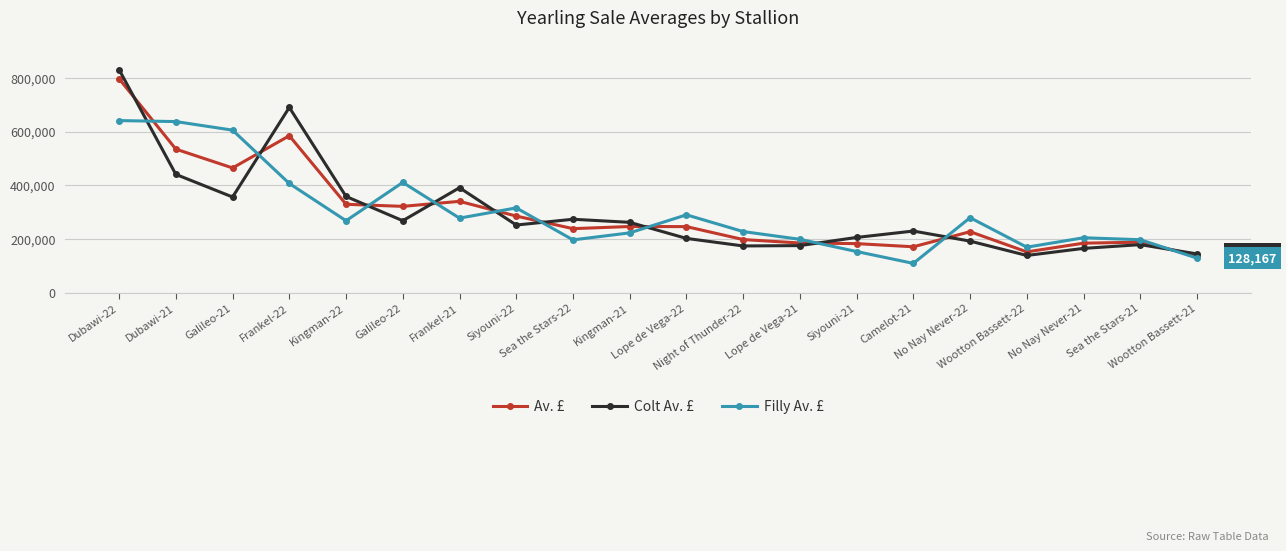

Which label corresponds to the smallest value in the chart?

Camelot-21